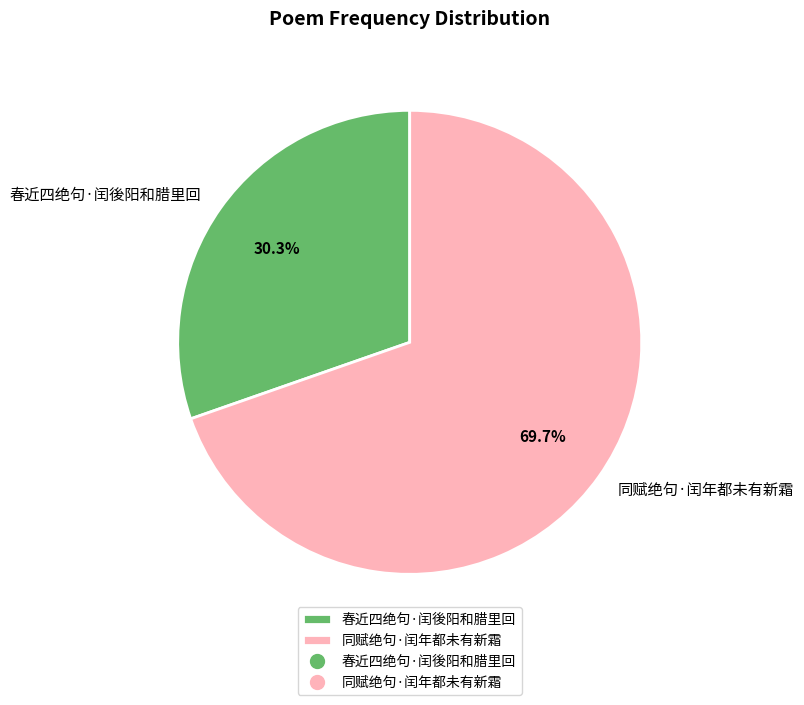

True or false: 春近四绝句·闰後阳和腊里回 accounts for 24% of the total.

False